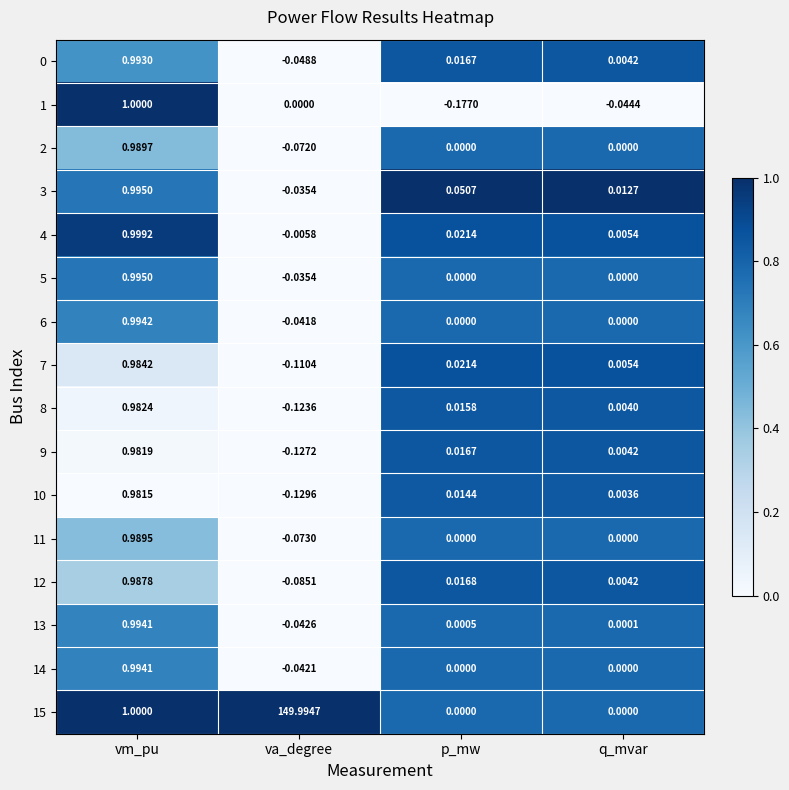

What is the total value across all series at va_degree?

149.0